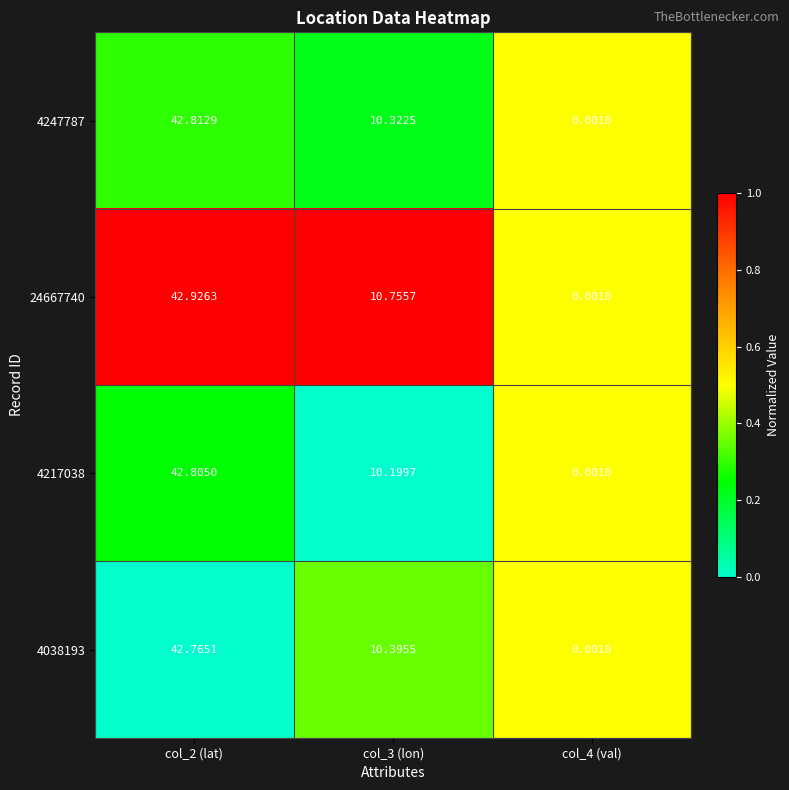

Which series changed the most between col_3 (lon) and col_4 (val)?

24667740